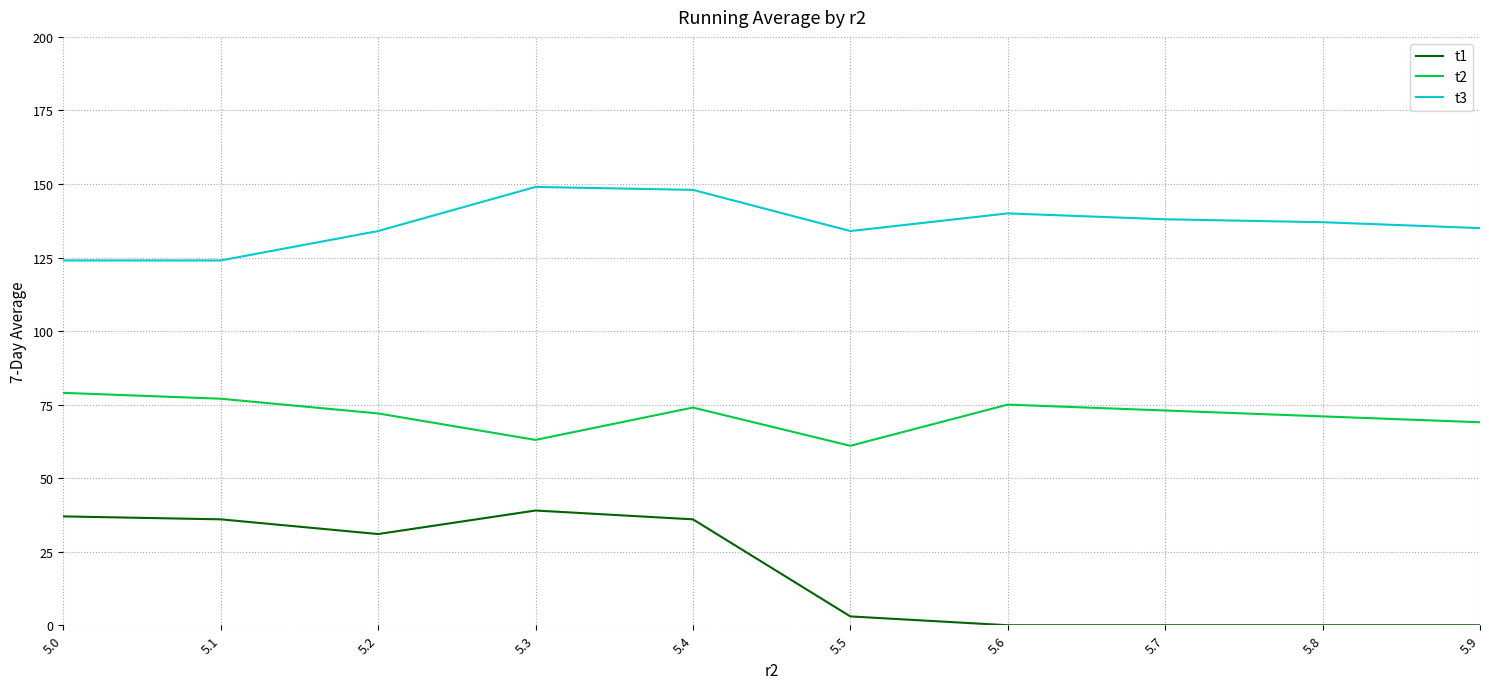

At which category is the sum across all series the highest?

5.4